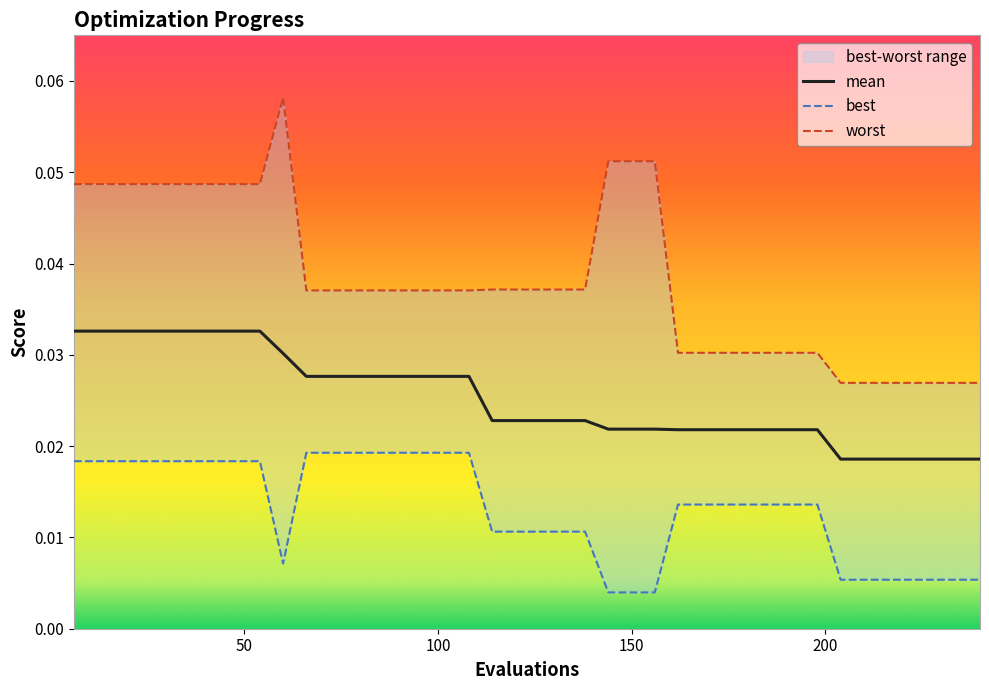

Rank the series by their average value, from lowest to highest.

best, mean, worst